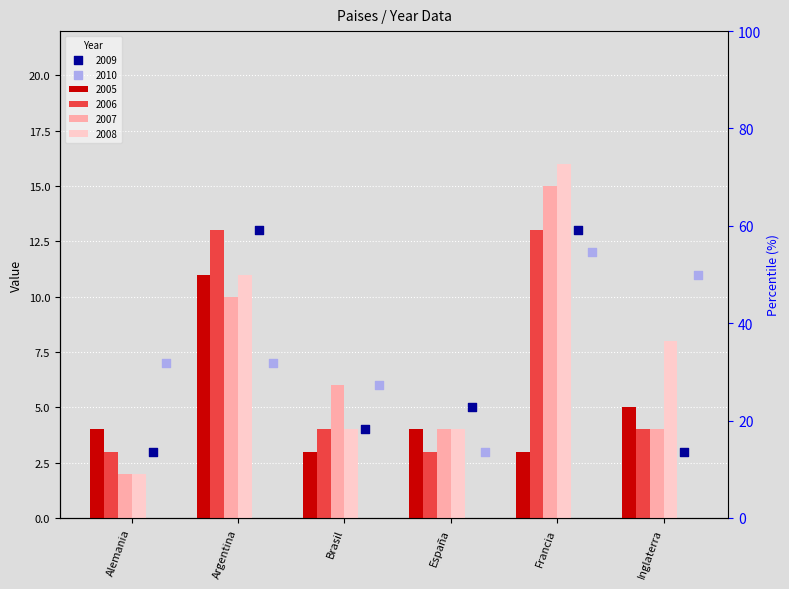

Is the value of 2007 at España greater than the value of 2010 at Inglaterra?

No